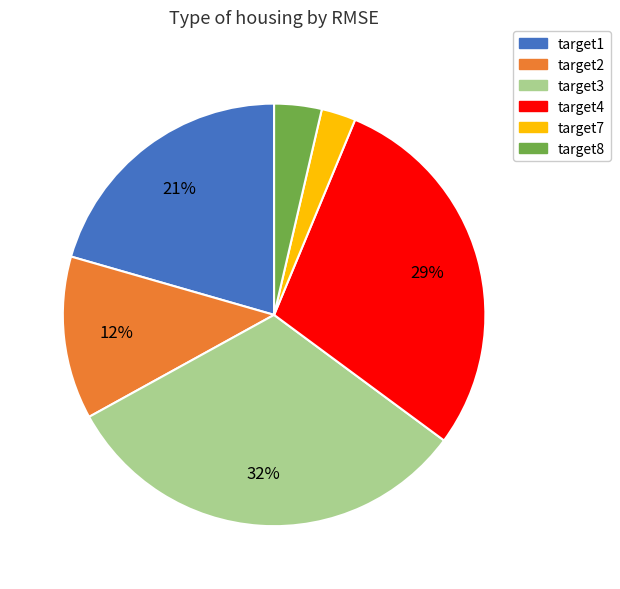

Is there a majority slice in this chart?

No